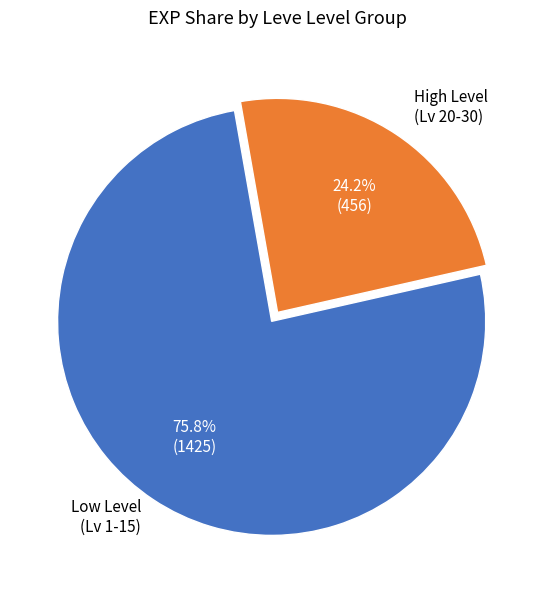

Does any single category account for the majority?

Yes